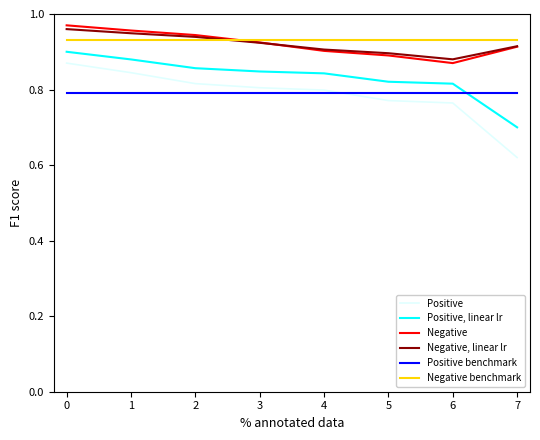

Is the value of Positive, linear lr at 0 greater than the value of Negative, linear lr at 6?

Yes